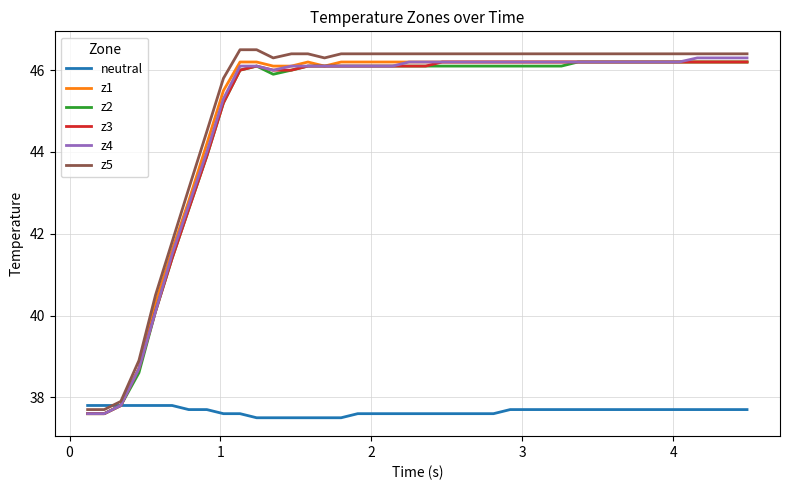

What is the minimum value for z5?

37.7